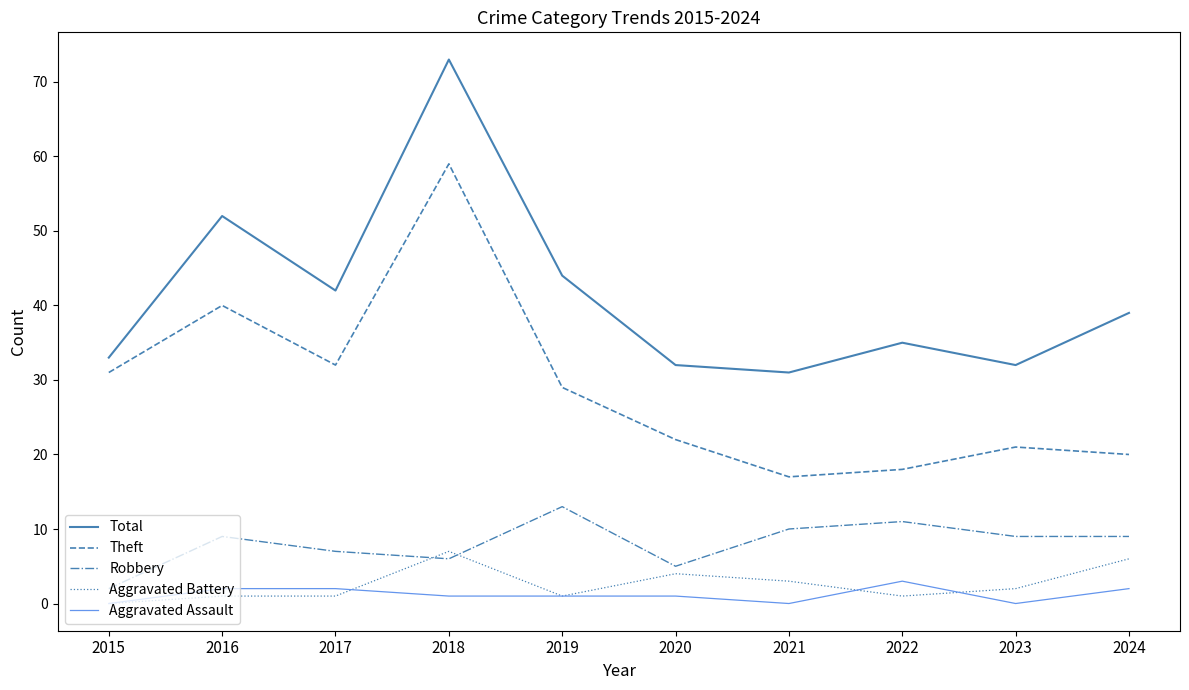

At which category does the chart reach its peak across all series?

2018